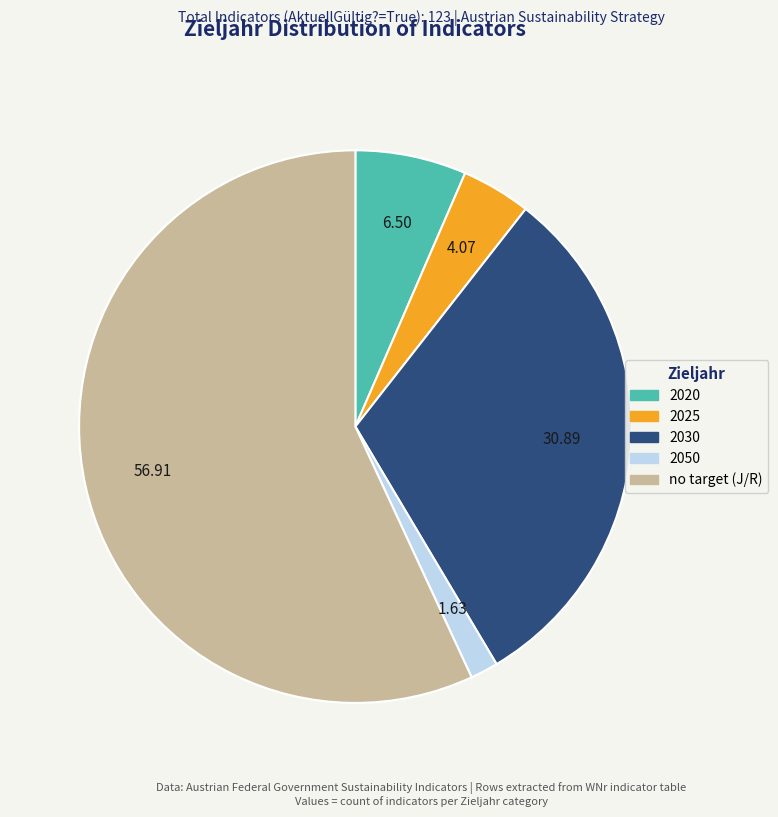

Which category accounts for the majority?

no target